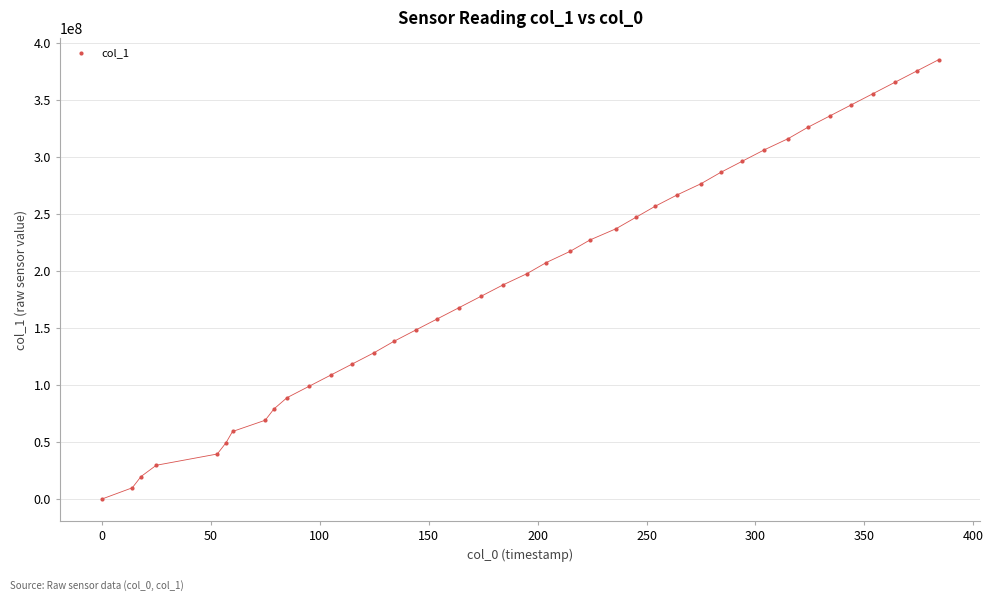

What is the range of Y values (max minus min)?

385119530